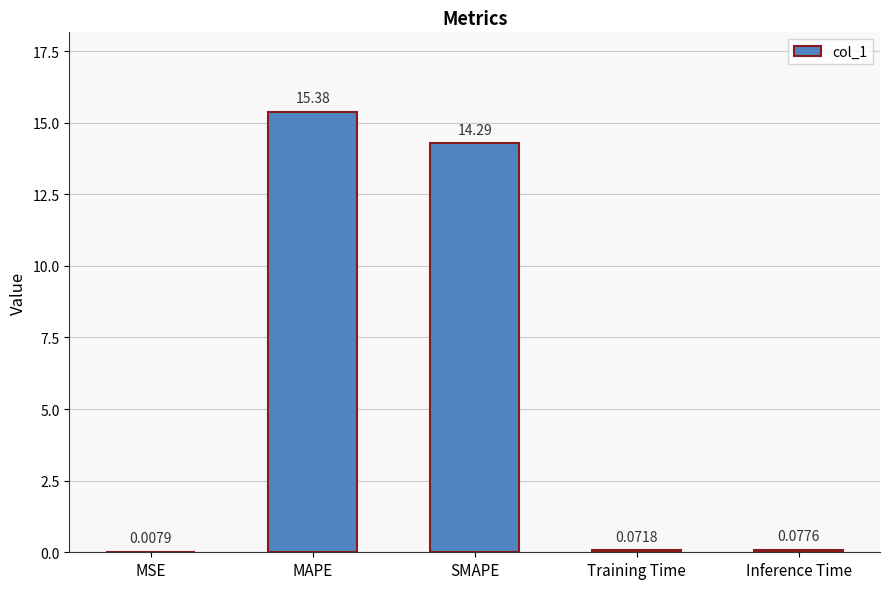

What is the sum of all values?

29.8